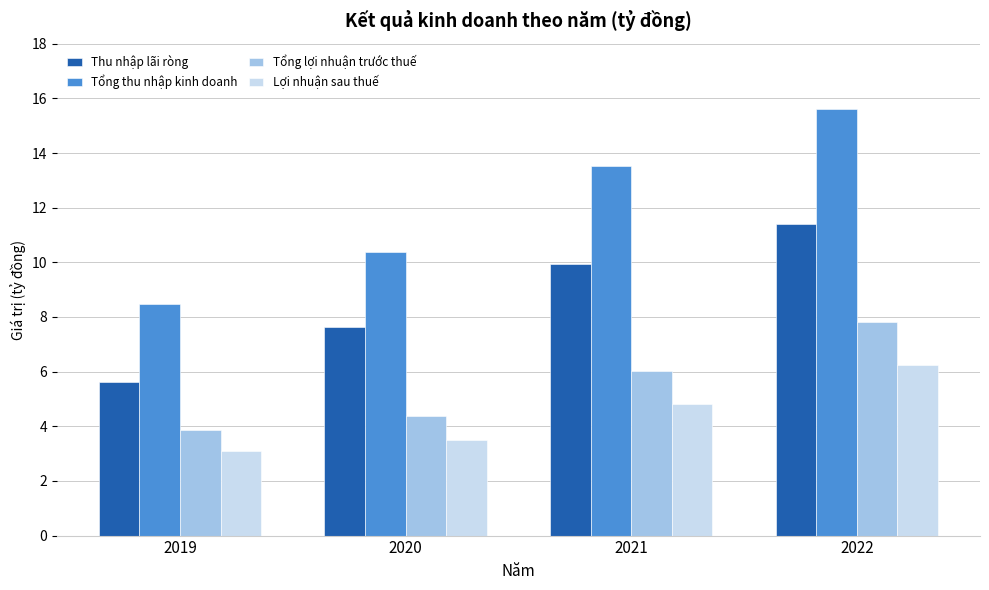

What is the sum of all Thu nhập lãi ròng values?

34.6